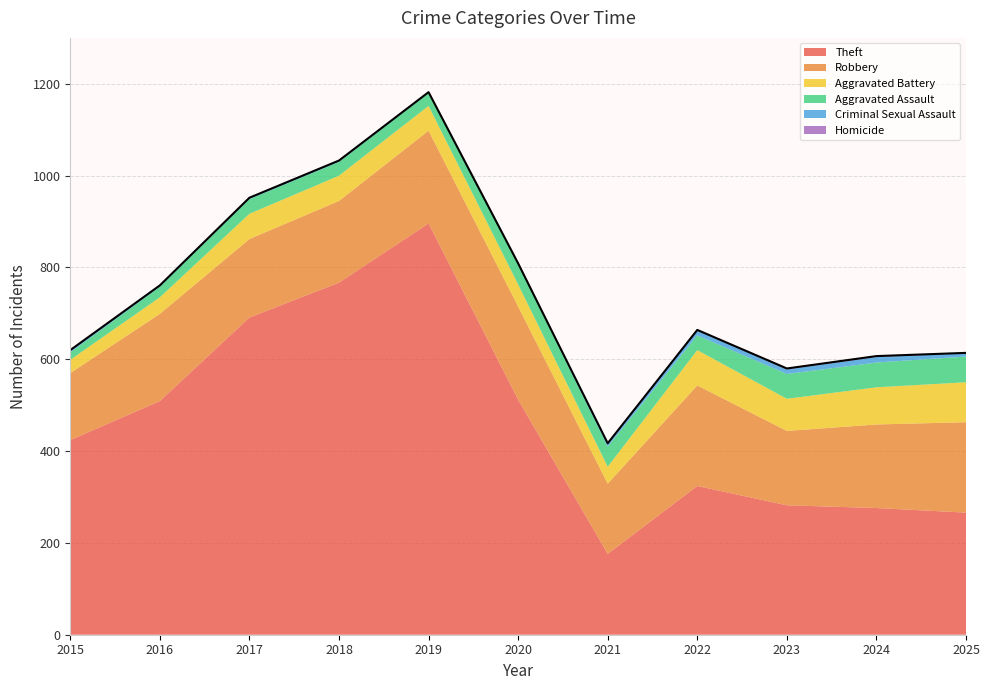

Between 2021 and 2015, which is larger?

2015